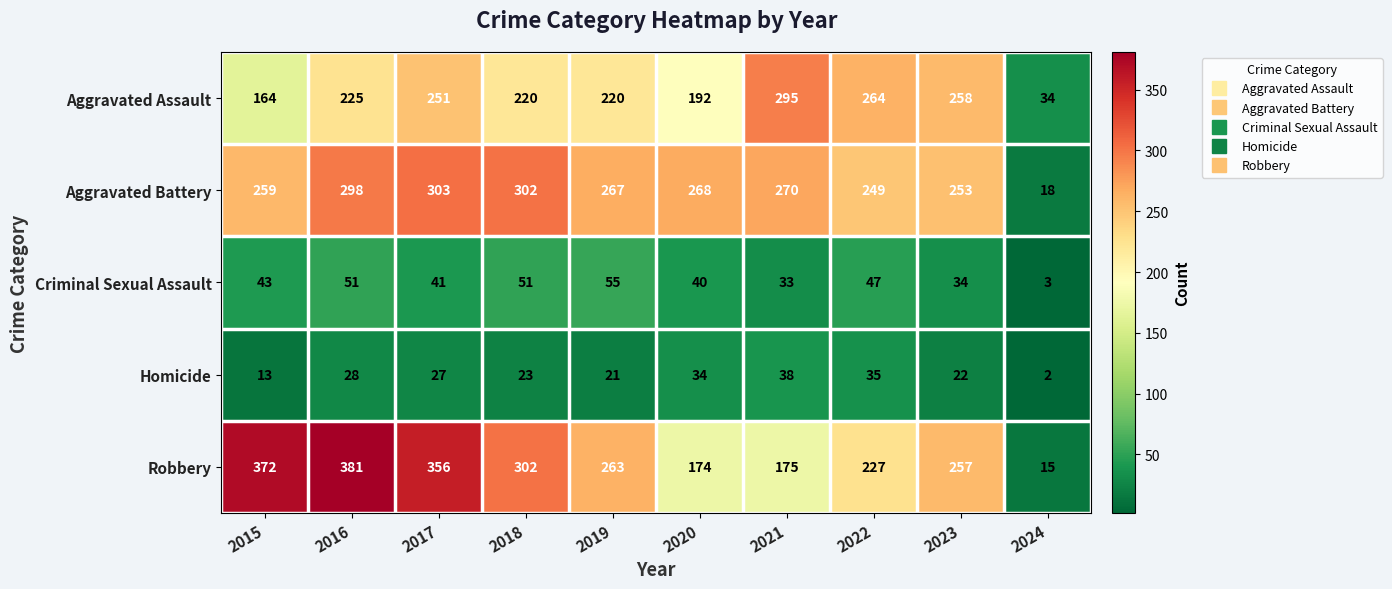

Which series has the largest range (max minus min)?

Robbery